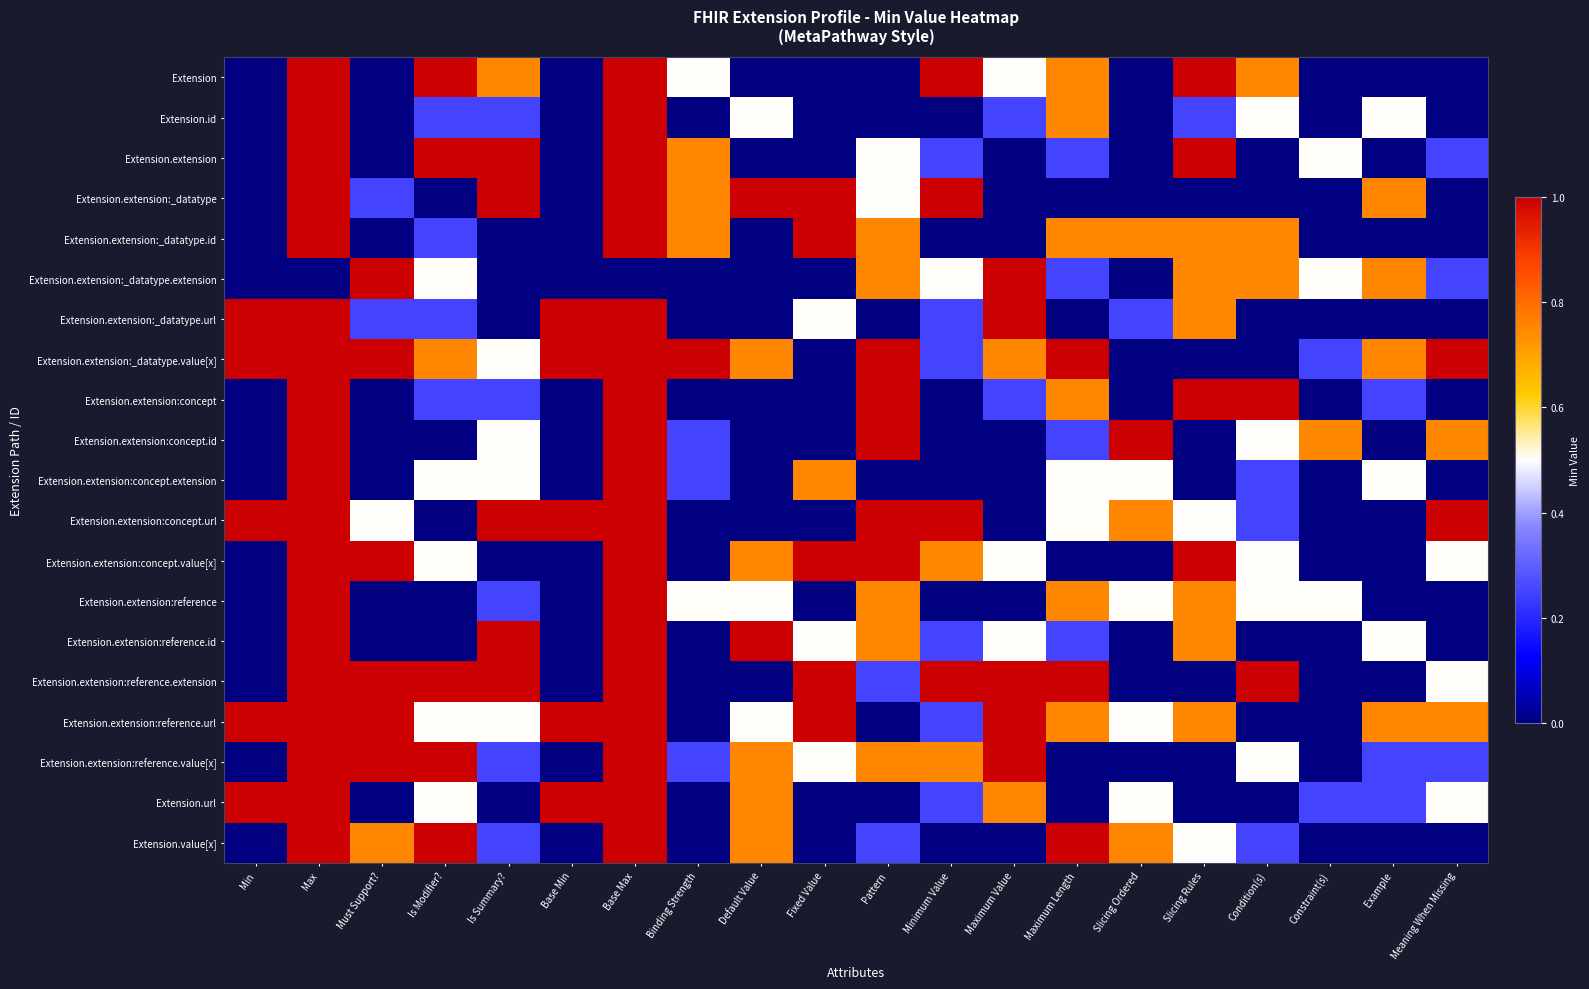

List the series in order of their peak value, lowest first.

Extension, Extension.id, Extension.extension, Extension.extension:_datatype, Extension.extension:_datatype.id, Extension.extension:_datatype.extension, Extension.extension:_datatype.url, Extension.extension:_datatype.value[x], Extension.extension:concept, Extension.extension:concept.id, Extension.extension:concept.extension, Extension.extension:concept.url, Extension.extension:concept.value[x], Extension.extension:reference, Extension.extension:reference.id, Extension.extension:reference.extension, Extension.extension:reference.url, Extension.extension:reference.value[x], Extension.url, Extension.value[x]